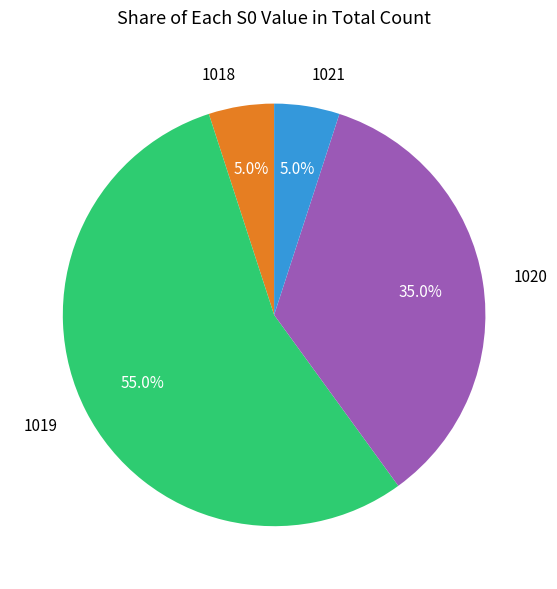

Which category has the biggest portion of the pie?

1019